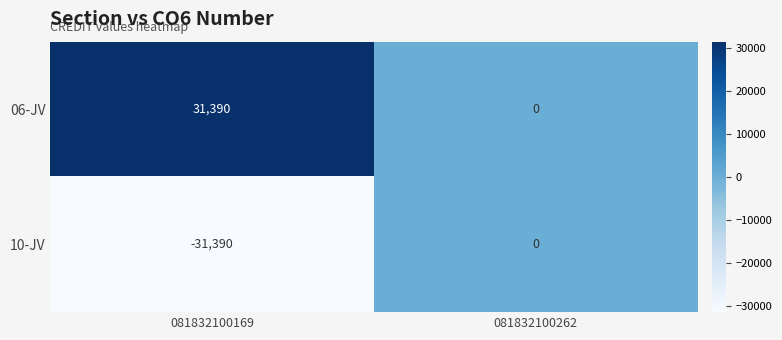

Reading left to right, list all the values displayed in this chart.

06-JV: 081832100169=31390	081832100262=0
10-JV: 081832100169=-31390	081832100262=0